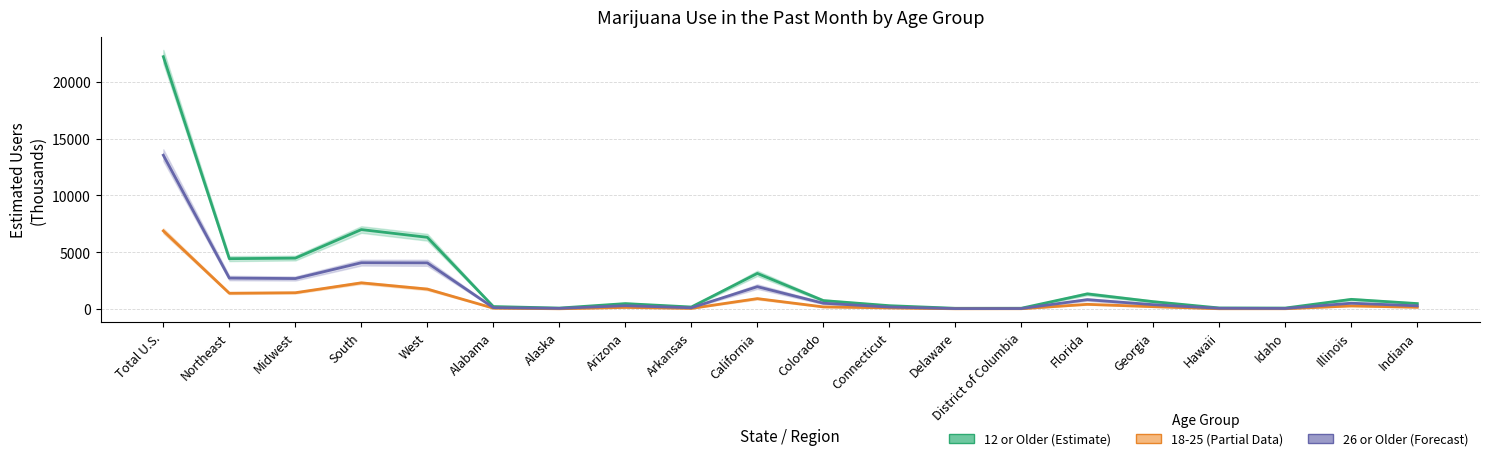

Reading left to right, list all the values displayed in this chart.

12 or Older Estimate: Total U.S.=22207	Northeast=4430	Midwest=4477	South=6990	West=6310	Alabama=217	Alaska=83	Arizona=476	Arkansas=176	California=3133	Colorado=742	Connecticut=293	Delaware=64	District of Columbia=68	Florida=1330	Georgia=646	Hawaii=92	Idaho=85	Illinois=850	Indiana=477
18-25 Estimate: Total U.S.=6879	Northeast=1389	Midwest=1432	South=2304	West=1754	Alabama=76	Alaska=21	Arizona=140	Arkansas=54	California=915	Colorado=186	Connecticut=96	Delaware=21	District of Columbia=25	Florida=412	Georgia=207	Hawaii=23	Idaho=24	Illinois=273	Indiana=154
26 or Older Estimate: Total U.S.=13537	Northeast=2721	Midwest=2681	South=4073	West=4062	Alabama=121	Alaska=56	Arizona=294	Arkansas=107	California=1964	Colorado=509	Connecticut=173	Delaware=37	District of Columbia=41	Florida=823	Georgia=381	Hawaii=63	Idaho=51	Illinois=510	Indiana=280